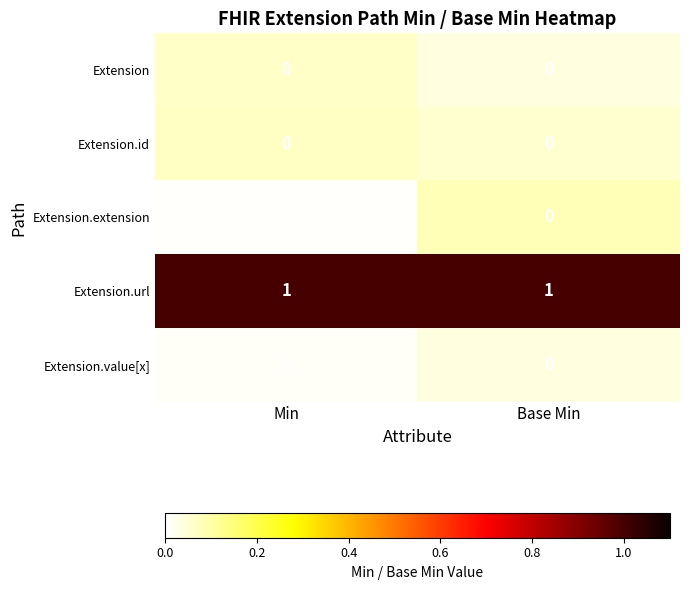

The value of Extension.url at Min is 1. True or false?

True